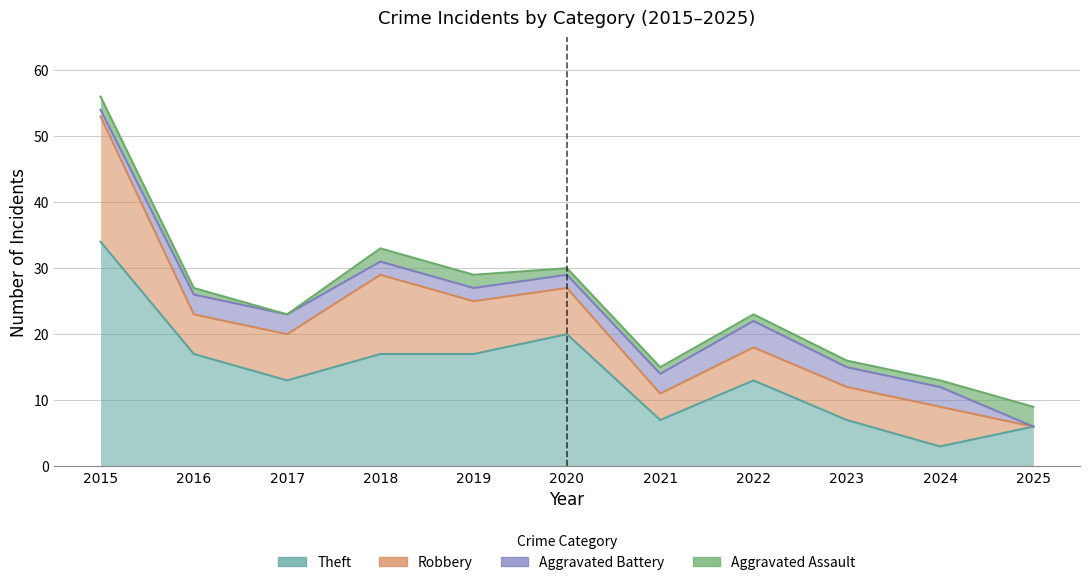

What is the maximum value for Theft?

34